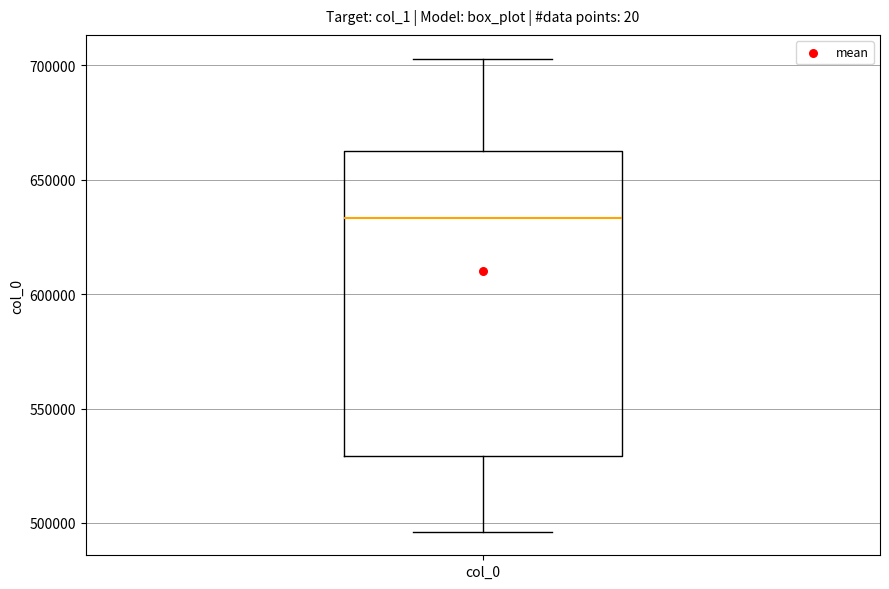

Where does the median line of the box for col_0 sit on the y-axis? The values are not printed on the chart, so give them approximately, as read against the axis.

635000